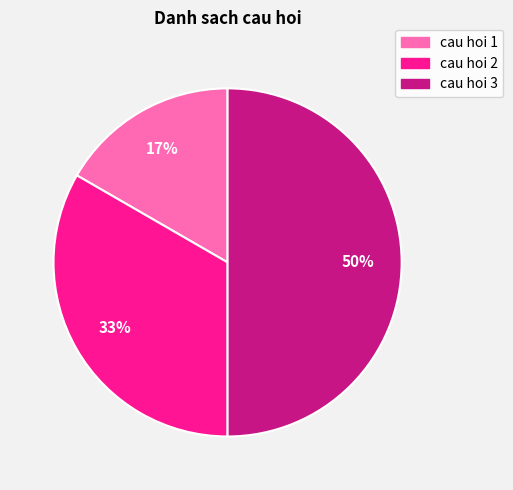

To the nearest percent, what is the average slice percentage?

33%